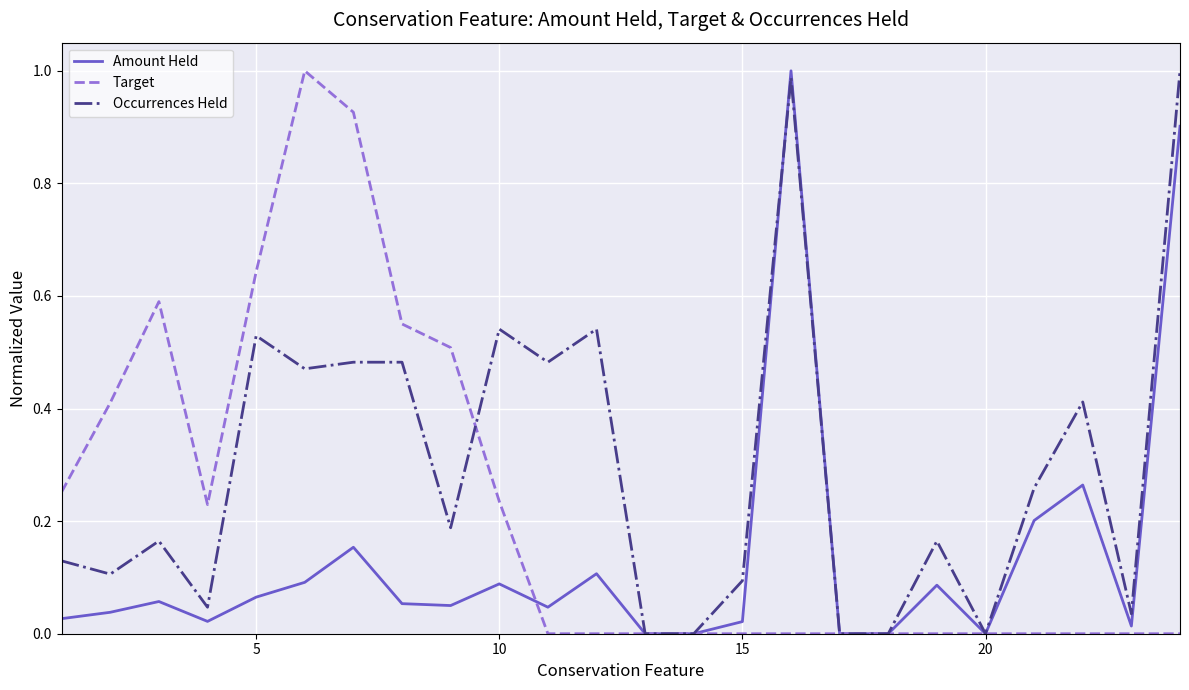

Which series has the largest total across all categories?

Occurrences Held